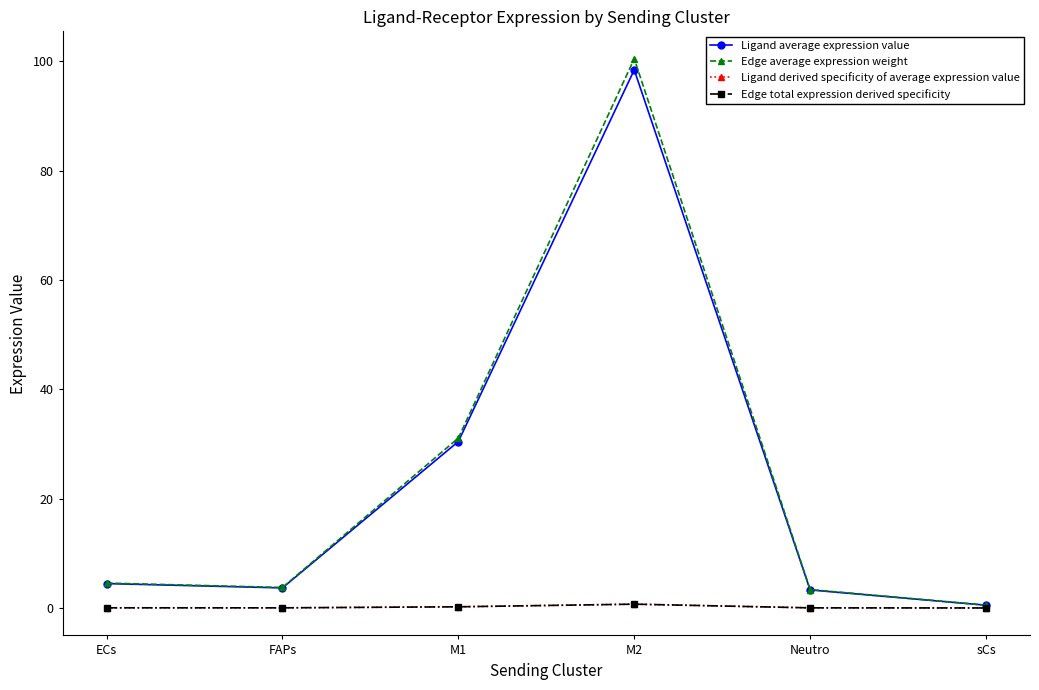

What is the label of the 6th point from the left?

sCs